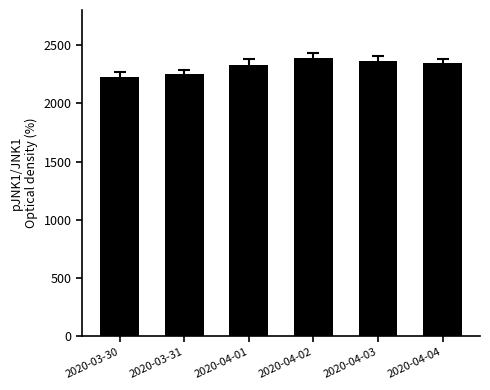

Which label corresponds to the smallest value in the chart?

2020-03-30